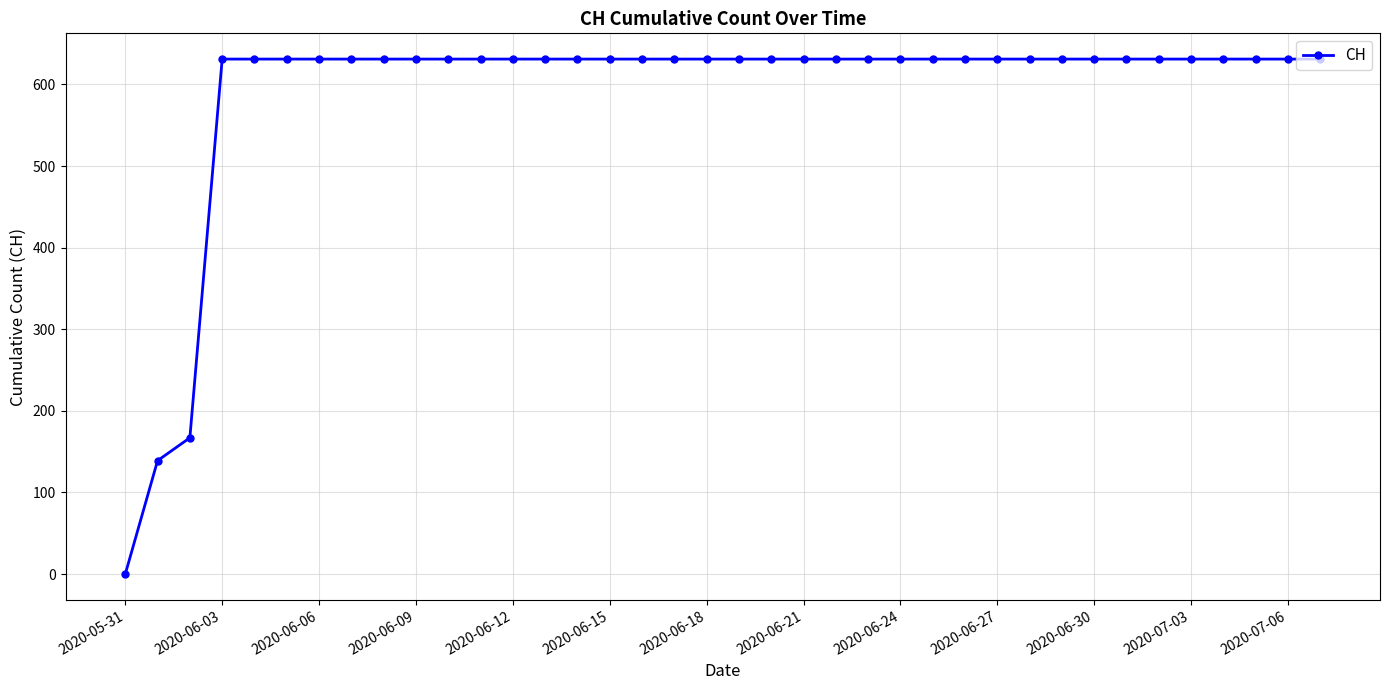

What is the average value?

589